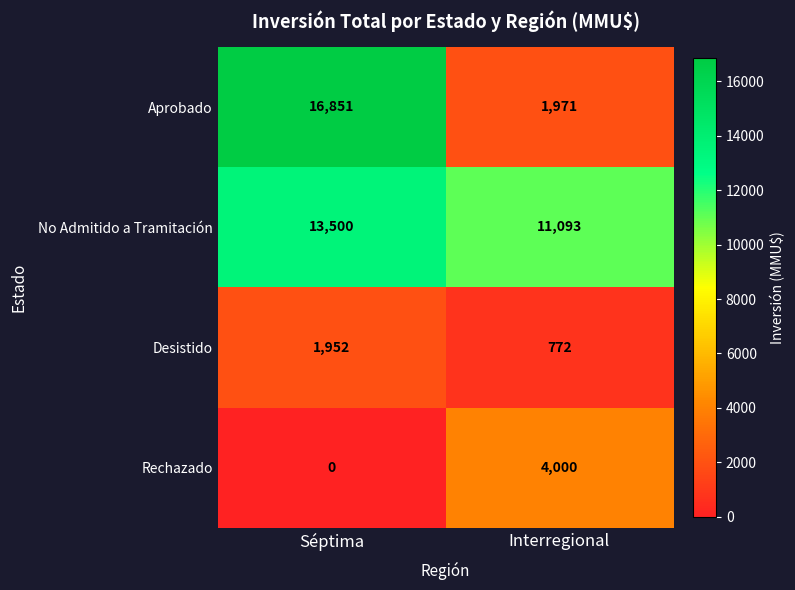

The value of Aprobado at Interregional is 906. True or false?

False